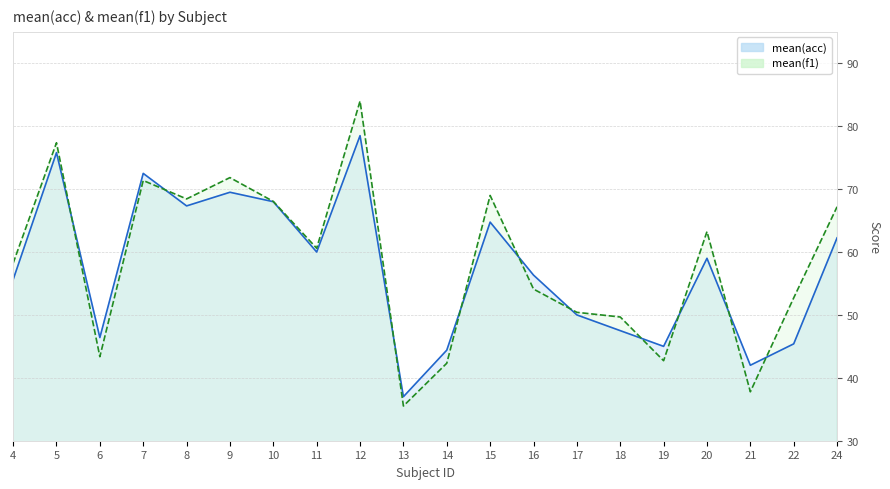

True or false: mean(acc) has a value of 26.8 at 17.

False